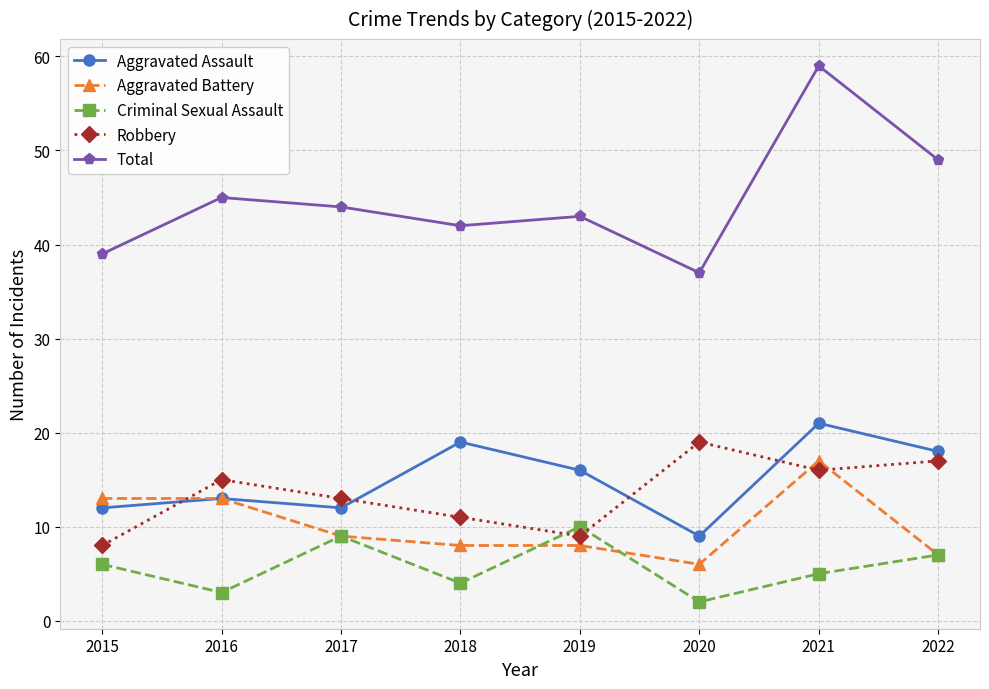

How many interior local valleys does the Robbery series have?

2